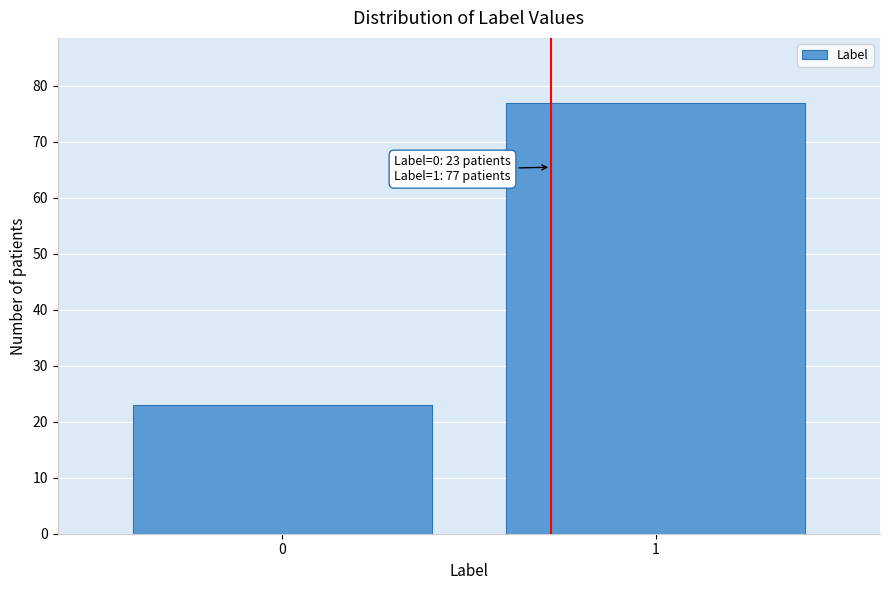

Reading left to right, transcribe all the data shown in this chart.

0=23	1=77